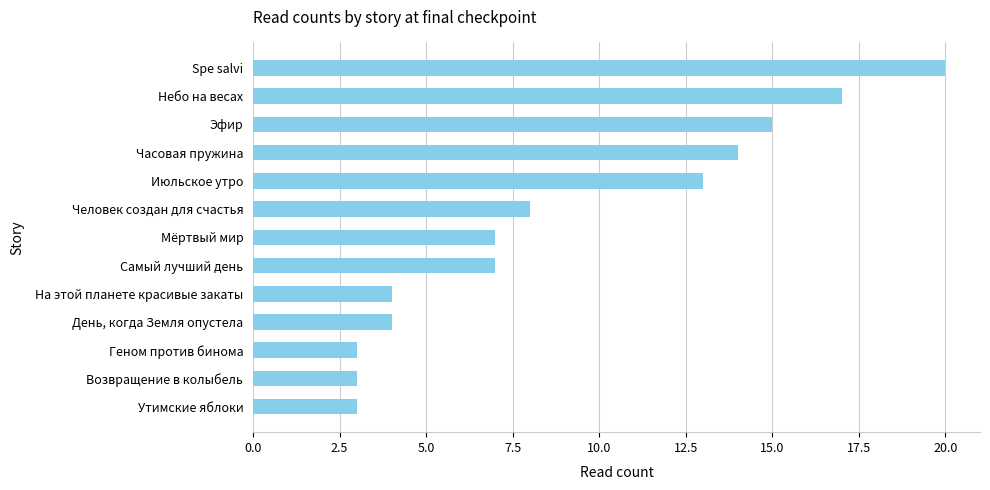

What is the maximum value shown in the chart?

20